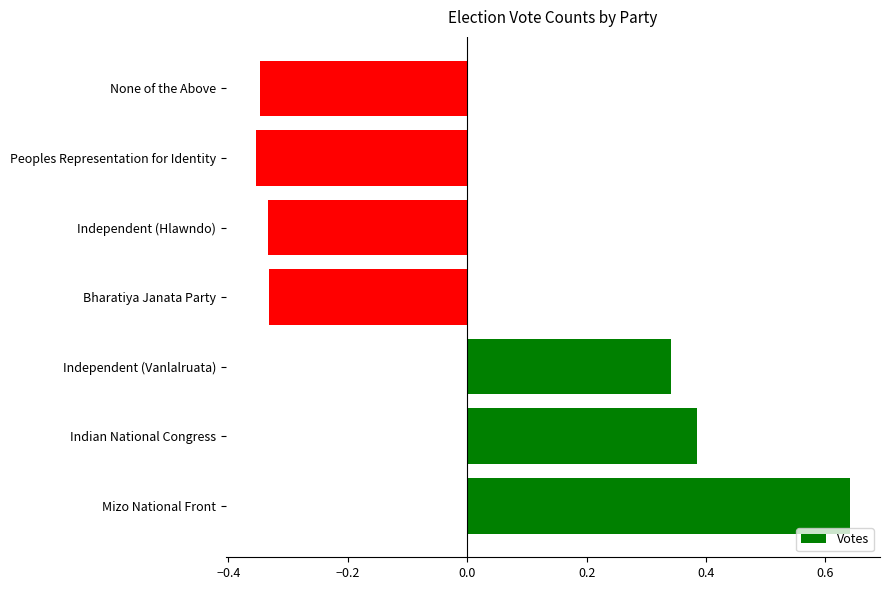

Does the chart contain any negative values?

Yes